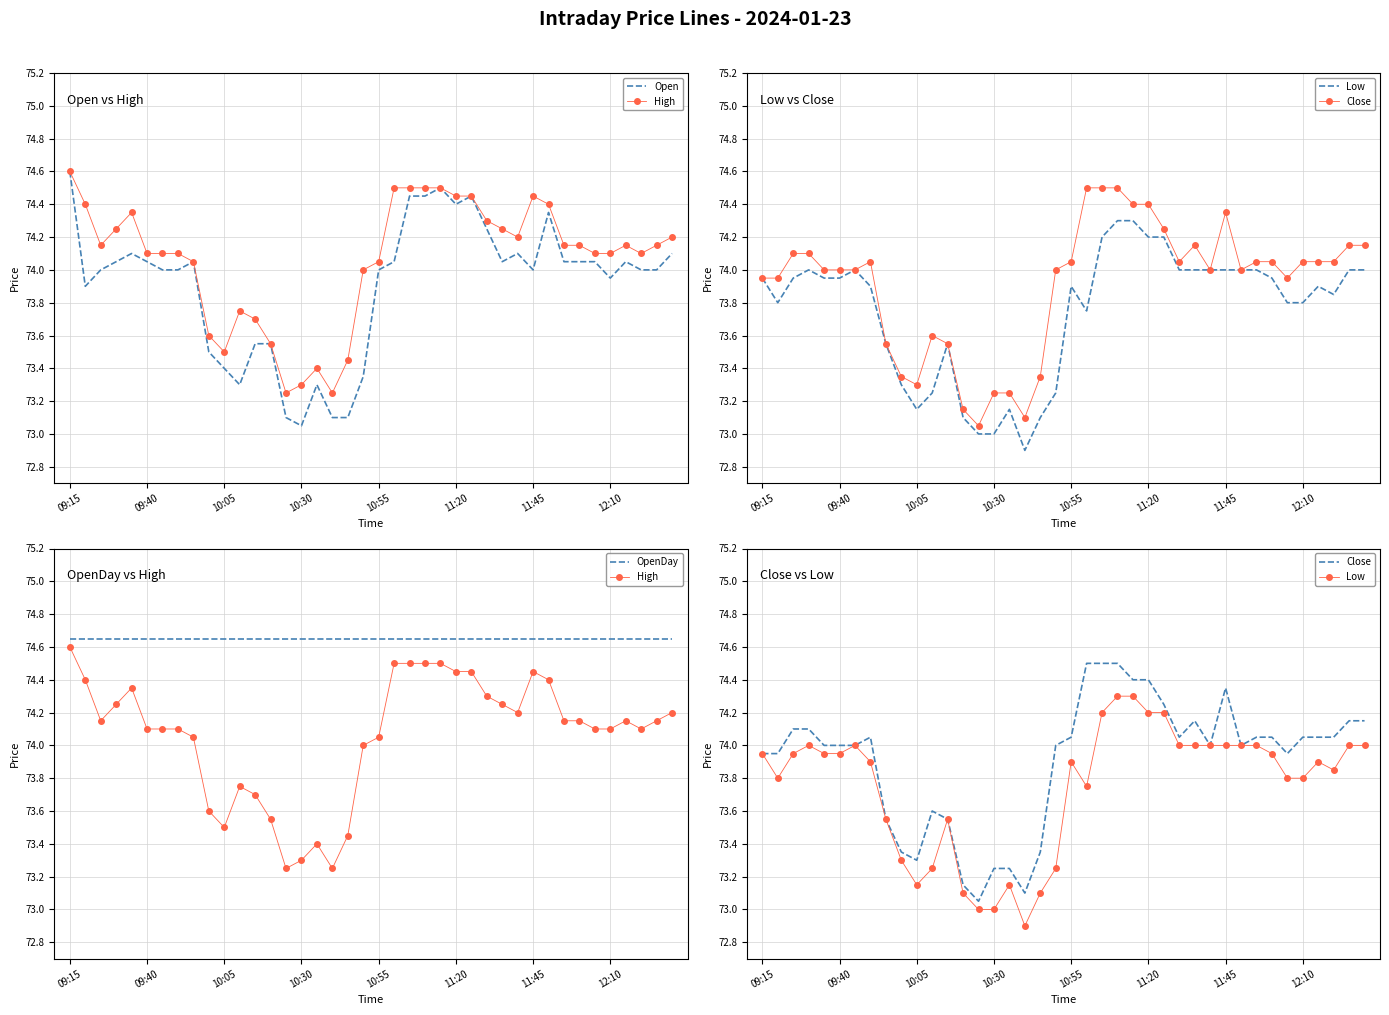

At how many categories does at least one series exceed 74?

40